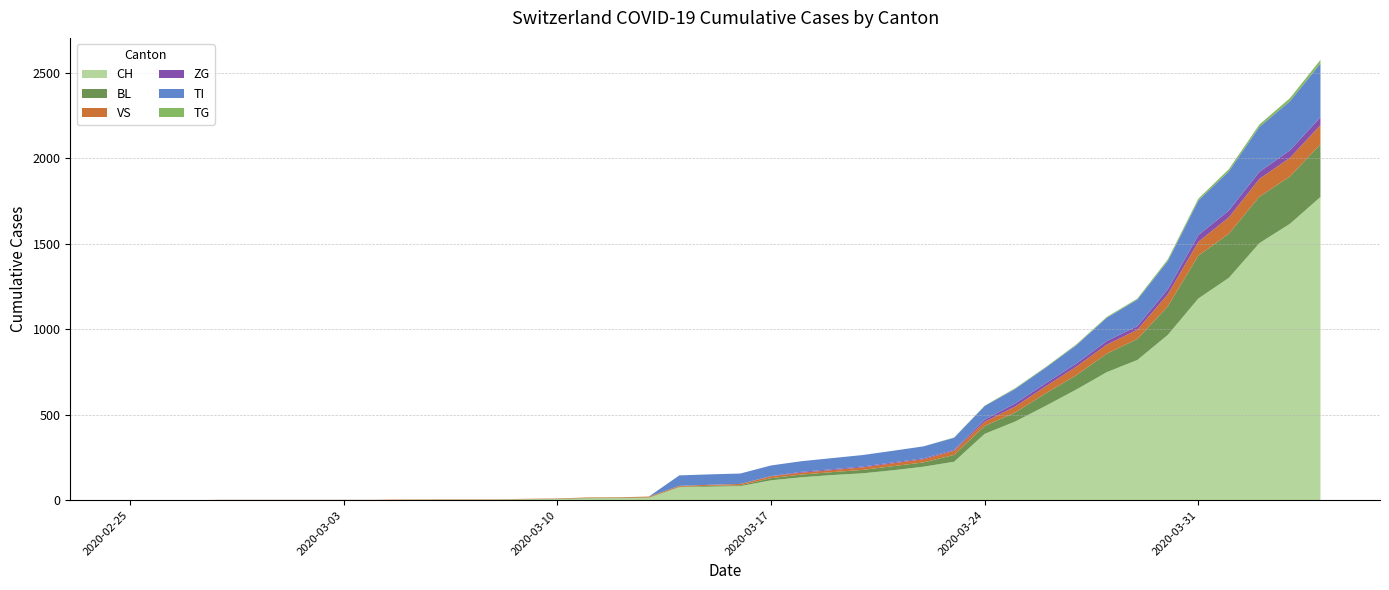

Reading right to left, list all the values displayed in this chart.

CH: 2020-04-04=1774	2020-04-03=1617	2020-04-02=1504	2020-04-01=1301	2020-03-31=1180	2020-03-30=967	2020-03-29=820	2020-03-28=749	2020-03-27=647	2020-03-26=552	2020-03-25=460	2020-03-24=388	2020-03-23=225	2020-03-22=196	2020-03-21=175	2020-03-20=157	2020-03-19=147	2020-03-18=134	2020-03-17=116	2020-03-16=82	2020-03-15=79	2020-03-14=76	2020-03-13=14	2020-03-12=12	2020-03-11=11	2020-03-10=6	2020-03-09=5	2020-03-08=3	2020-03-07=3	2020-03-06=3	2020-03-05=2	2020-03-04=0	2020-03-03=0	2020-03-02=0	2020-03-01=0	2020-02-29=0	2020-02-28=0	2020-02-27=0	2020-02-26=0	2020-02-25=0
BL: 2020-04-04=309	2020-04-03=277	2020-04-02=272	2020-04-01=258	2020-03-31=251	2020-03-30=167	2020-03-29=123	2020-03-28=108	2020-03-27=84	2020-03-26=73	2020-03-25=53	2020-03-24=46	2020-03-23=40	2020-03-22=25	2020-03-21=24	2020-03-20=20	2020-03-19=17	2020-03-18=16	2020-03-17=13	2020-03-16=5	2020-03-15=5	2020-03-14=2	2020-03-13=2	2020-03-12=2	2020-03-11=2	2020-03-10=2	2020-03-09=1	2020-03-08=0	2020-03-07=0	2020-03-06=0	2020-03-05=0	2020-03-04=0	2020-03-03=0	2020-03-02=0	2020-03-01=0	2020-02-29=0	2020-02-28=0	2020-02-27=0	2020-02-26=0	2020-02-25=0
VS: 2020-04-04=112	2020-04-03=109	2020-04-02=104	2020-04-01=96	2020-03-31=81	2020-03-30=71	2020-03-29=54	2020-03-28=53	2020-03-27=50	2020-03-26=41	2020-03-25=35	2020-03-24=25	2020-03-23=24	2020-03-22=19	2020-03-21=17	2020-03-20=15	2020-03-19=12	2020-03-18=11	2020-03-17=11	2020-03-16=8	2020-03-15=6	2020-03-14=6	2020-03-13=5	2020-03-12=3	2020-03-11=3	2020-03-10=2	2020-03-09=2	2020-03-08=2	2020-03-07=2	2020-03-06=2	2020-03-05=2	2020-03-04=2	2020-03-03=2	2020-03-02=2	2020-03-01=2	2020-02-29=2	2020-02-28=2	2020-02-27=0	2020-02-26=0	2020-02-25=0
ZG: 2020-04-04=46	2020-04-03=44	2020-04-02=41	2020-04-01=40	2020-03-31=39	2020-03-30=29	2020-03-29=21	2020-03-28=21	2020-03-27=18	2020-03-26=18	2020-03-25=18	2020-03-24=12	2020-03-23=5	2020-03-22=5	2020-03-21=5	2020-03-20=5	2020-03-19=5	2020-03-18=5	2020-03-17=1	2020-03-16=0	2020-03-15=0	2020-03-14=0	2020-03-13=0	2020-03-12=0	2020-03-11=0	2020-03-10=0	2020-03-09=0	2020-03-08=0	2020-03-07=0	2020-03-06=0	2020-03-05=0	2020-03-04=0	2020-03-03=0	2020-03-02=0	2020-03-01=0	2020-02-29=0	2020-02-28=0	2020-02-27=0	2020-02-26=0	2020-02-25=0
TI: 2020-04-04=314	2020-04-03=287	2020-04-02=263	2020-04-01=229	2020-03-31=202	2020-03-30=165	2020-03-29=155	2020-03-28=136	2020-03-27=107	2020-03-26=91	2020-03-25=85	2020-03-24=80	2020-03-23=71	2020-03-22=70	2020-03-21=68	2020-03-20=67	2020-03-19=65	2020-03-18=62	2020-03-17=62	2020-03-16=61	2020-03-15=61	2020-03-14=61	2020-03-13=0	2020-03-12=0	2020-03-11=0	2020-03-10=0	2020-03-09=0	2020-03-08=0	2020-03-07=0	2020-03-06=0	2020-03-05=0	2020-03-04=0	2020-03-03=0	2020-03-02=0	2020-03-01=0	2020-02-29=0	2020-02-28=0	2020-02-27=0	2020-02-26=0	2020-02-25=0
TG: 2020-04-04=21	2020-04-03=18	2020-04-02=14	2020-04-01=13	2020-03-31=11	2020-03-30=10	2020-03-29=6	2020-03-28=5	2020-03-27=5	2020-03-26=4	2020-03-25=4	2020-03-24=2	2020-03-23=2	2020-03-22=0	2020-03-21=0	2020-03-20=0	2020-03-19=0	2020-03-18=0	2020-03-17=0	2020-03-16=0	2020-03-15=0	2020-03-14=0	2020-03-13=0	2020-03-12=0	2020-03-11=0	2020-03-10=0	2020-03-09=0	2020-03-08=0	2020-03-07=0	2020-03-06=0	2020-03-05=0	2020-03-04=0	2020-03-03=0	2020-03-02=0	2020-03-01=0	2020-02-29=0	2020-02-28=0	2020-02-27=0	2020-02-26=0	2020-02-25=0